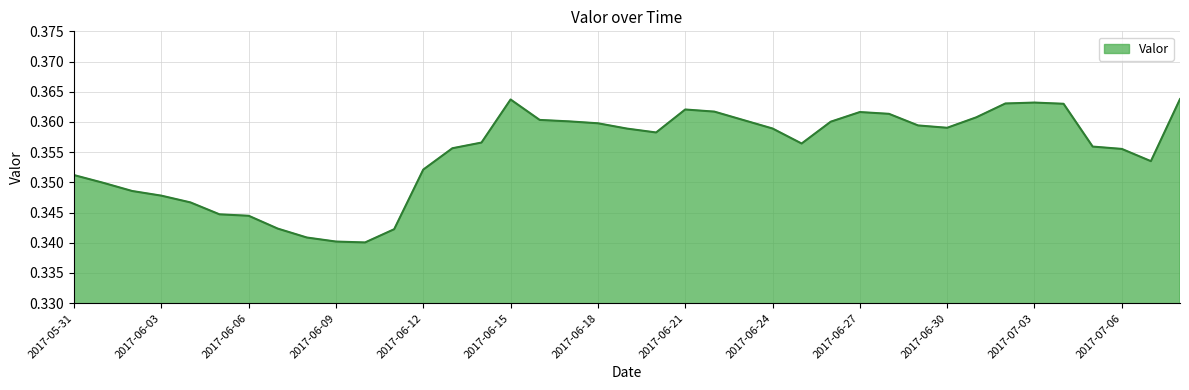

Reading right to left, extract all data points from this chart.

2017-07-13=0.4	2017-07-07=0.4	2017-07-06=0.4	2017-07-05=0.4	2017-07-04=0.4	2017-07-03=0.4	2017-07-02=0.4	2017-07-01=0.4	2017-06-30=0.4	2017-06-29=0.4	2017-06-28=0.4	2017-06-27=0.4	2017-06-26=0.4	2017-06-25=0.4	2017-06-24=0.4	2017-06-23=0.4	2017-06-22=0.4	2017-06-21=0.4	2017-06-20=0.4	2017-06-19=0.4	2017-06-18=0.4	2017-06-17=0.4	2017-06-16=0.4	2017-06-15=0.4	2017-06-14=0.4	2017-06-13=0.4	2017-06-12=0.4	2017-06-11=0.3	2017-06-10=0.3	2017-06-09=0.3	2017-06-08=0.3	2017-06-07=0.3	2017-06-06=0.3	2017-06-05=0.3	2017-06-04=0.3	2017-06-03=0.3	2017-06-02=0.3	2017-06-01=0.3	2017-05-31=0.4